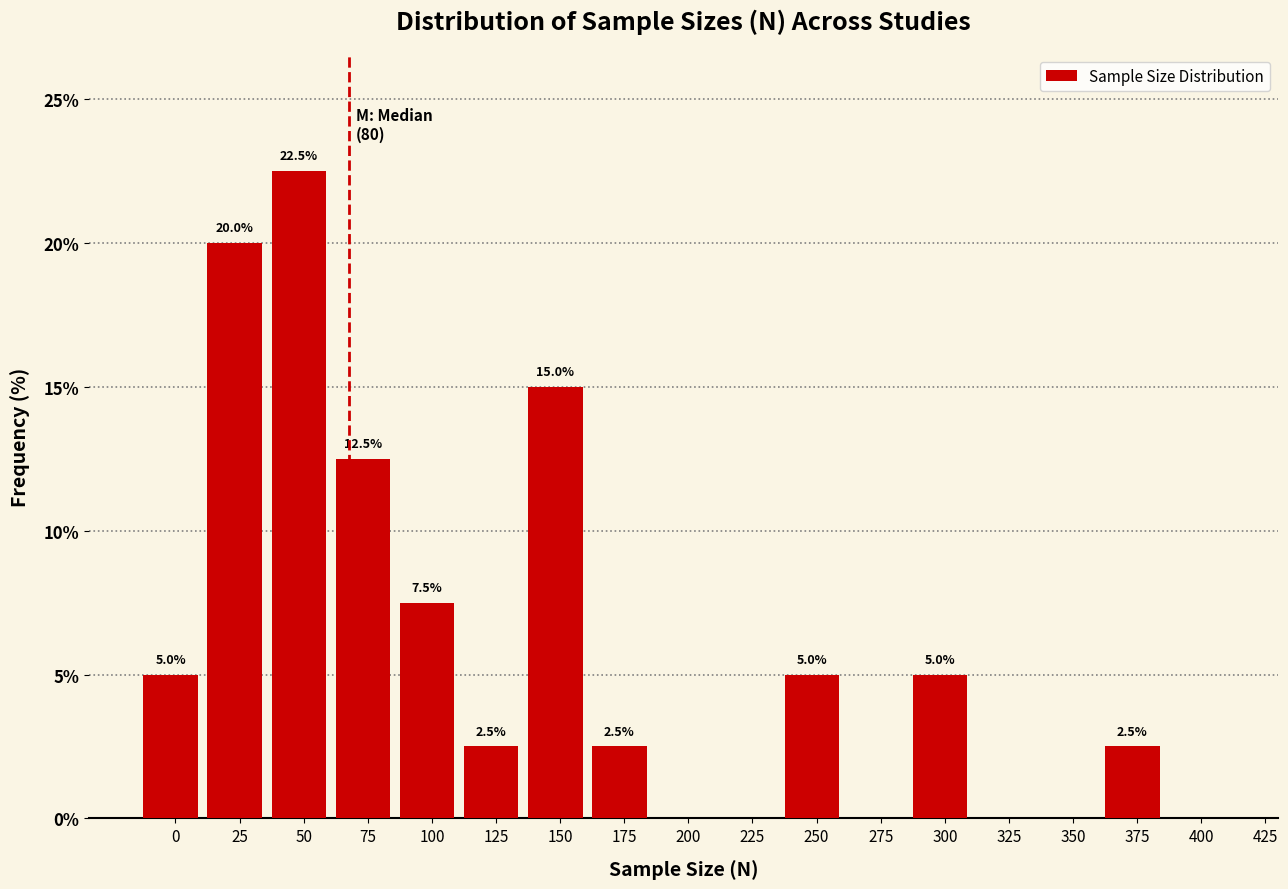

Reading left to right, what are all the values shown in this chart?

0=5.0	25=20.0	50=22.5	75=12.5	100=7.5	125=2.5	150=15.0	175=2.5	200=0.0	225=0.0	250=5.0	275=0.0	300=5.0	325=0.0	350=0.0	375=2.5	400=0.0